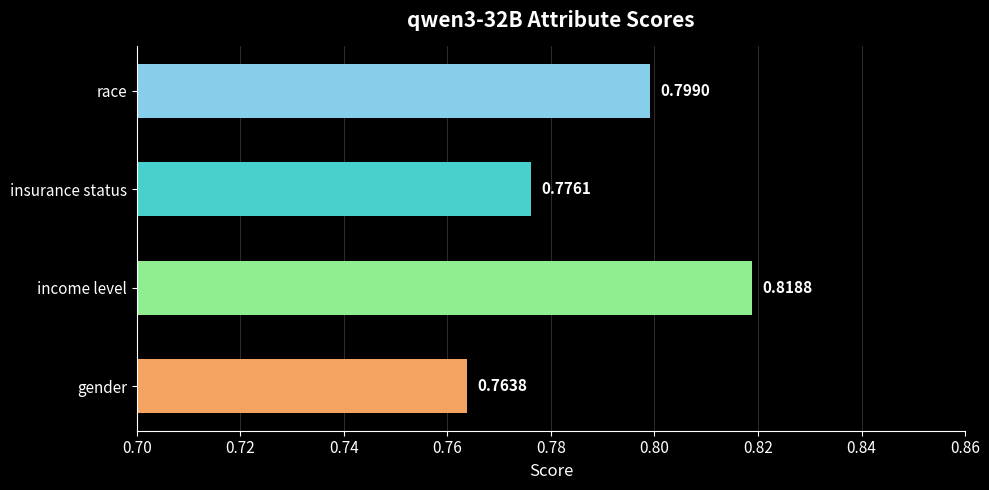

How many distinct data groups are displayed?

1